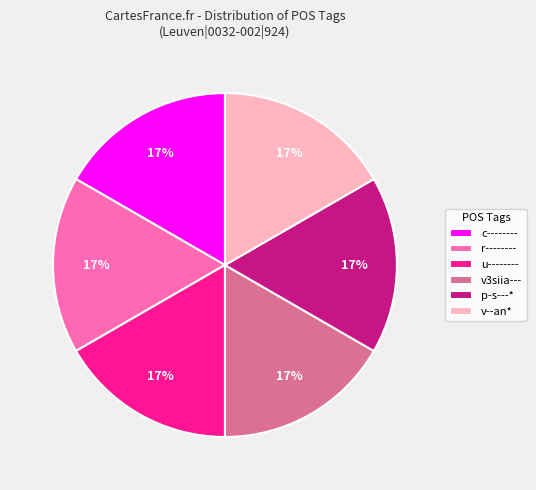

Does any single category account for the majority?

No